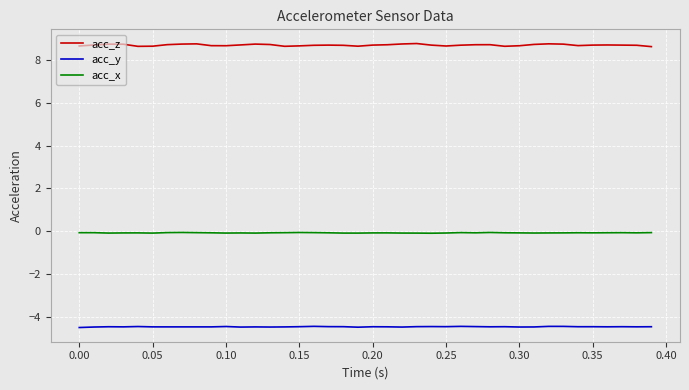

Rank the series by their maximum value, from lowest to highest.

acc_y, acc_x, acc_z